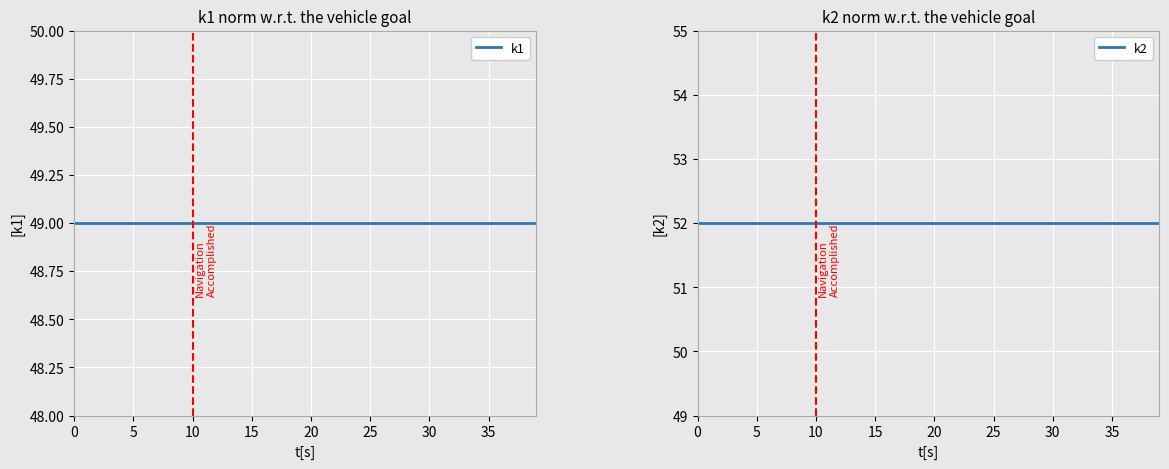

At how many categories does at least one series exceed 50?

40